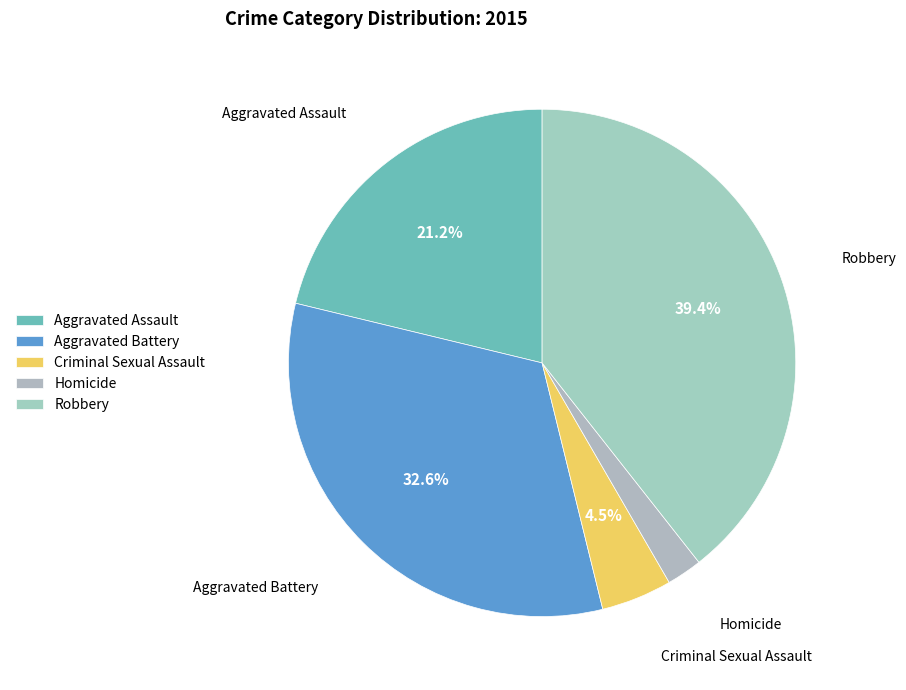

How many slices are in this pie chart?

5